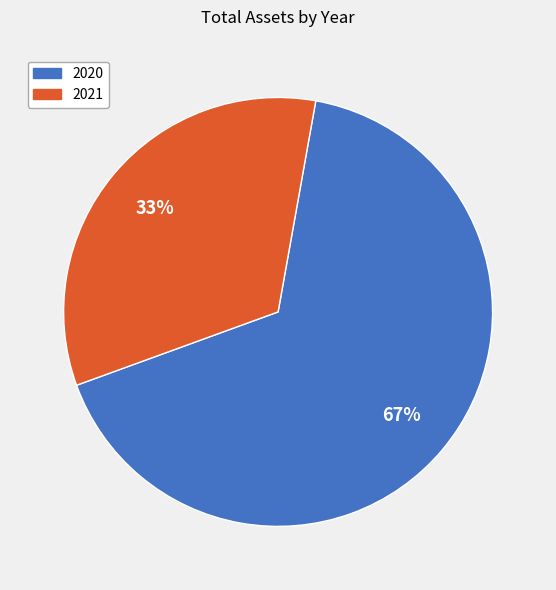

What is the largest slice in the pie chart?

2020